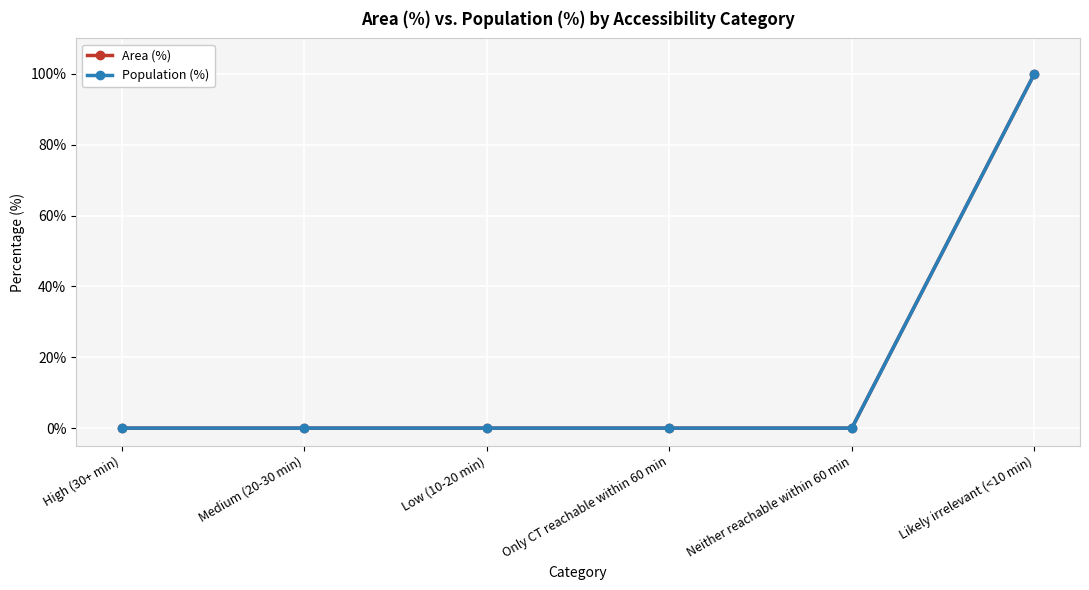

True or false: Population (%) has a value of 58 at Likely irrelevant (<10 min).

False